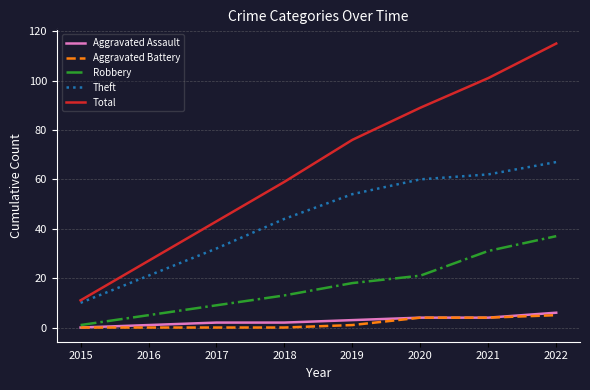

True or false: Theft has more than 0 points higher than both neighbors.

False